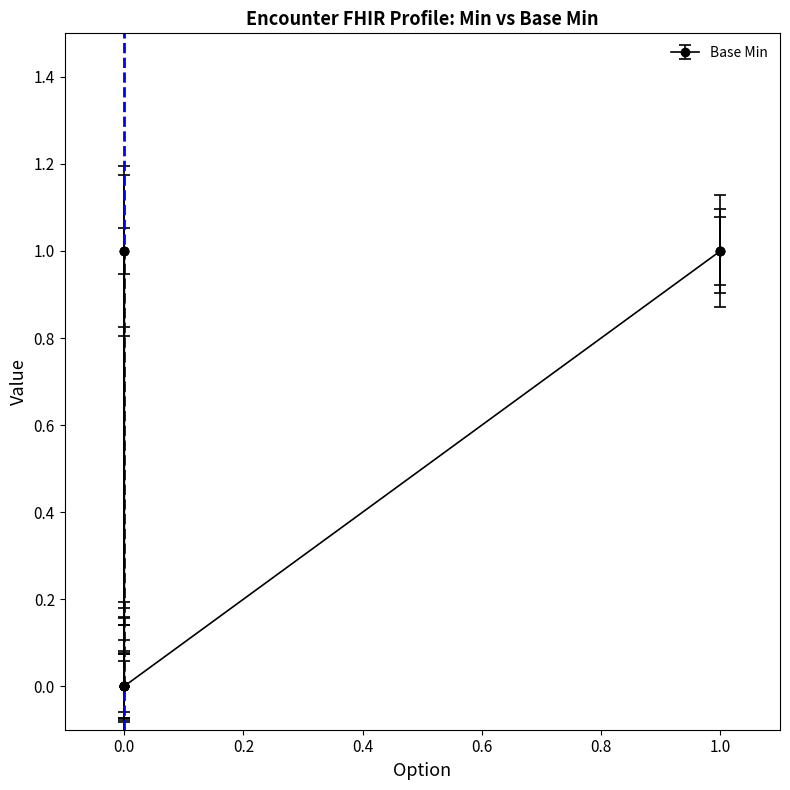

True or false: there are more than 2 points higher than both neighbors.

False